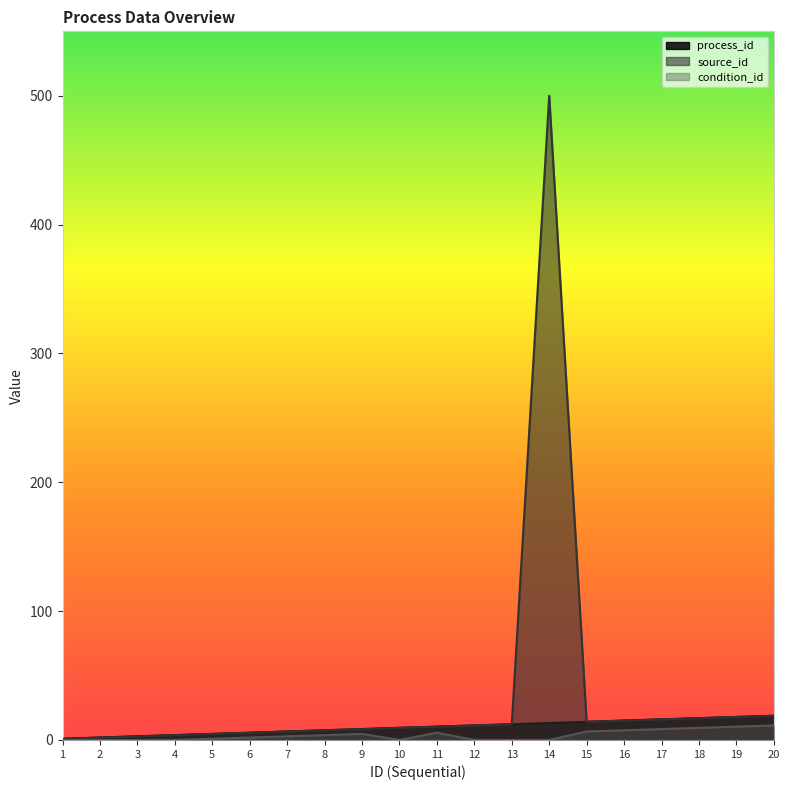

Reading right to left, extract all data points from this chart.

process_id: 20=18.8	19=17.9	18=16.9	17=16.0	16=15.0	15=14.1	14=13.2	13=12.2	12=11.3	11=10.3	10=9.4	9=8.5	8=7.5	7=6.6	6=5.6	5=4.7	4=3.8	3=2.8	2=1.9	1=0.9
source_id: 20=18.8	19=17.9	18=16.9	17=16.0	16=15.0	15=14.1	14=500.0	13=12.2	12=11.3	11=10.3	10=9.4	9=8.5	8=7.5	7=6.6	6=5.6	5=4.7	4=3.8	3=2.8	2=1.9	1=0.9
condition_id: 20=11.3	19=10.3	18=9.4	17=8.5	16=7.5	15=6.6	14=0.0	13=0.0	12=0.0	11=5.6	10=0.0	9=4.7	8=3.8	7=2.8	6=1.9	5=0.9	4=0.0	3=0.0	2=0.0	1=0.0